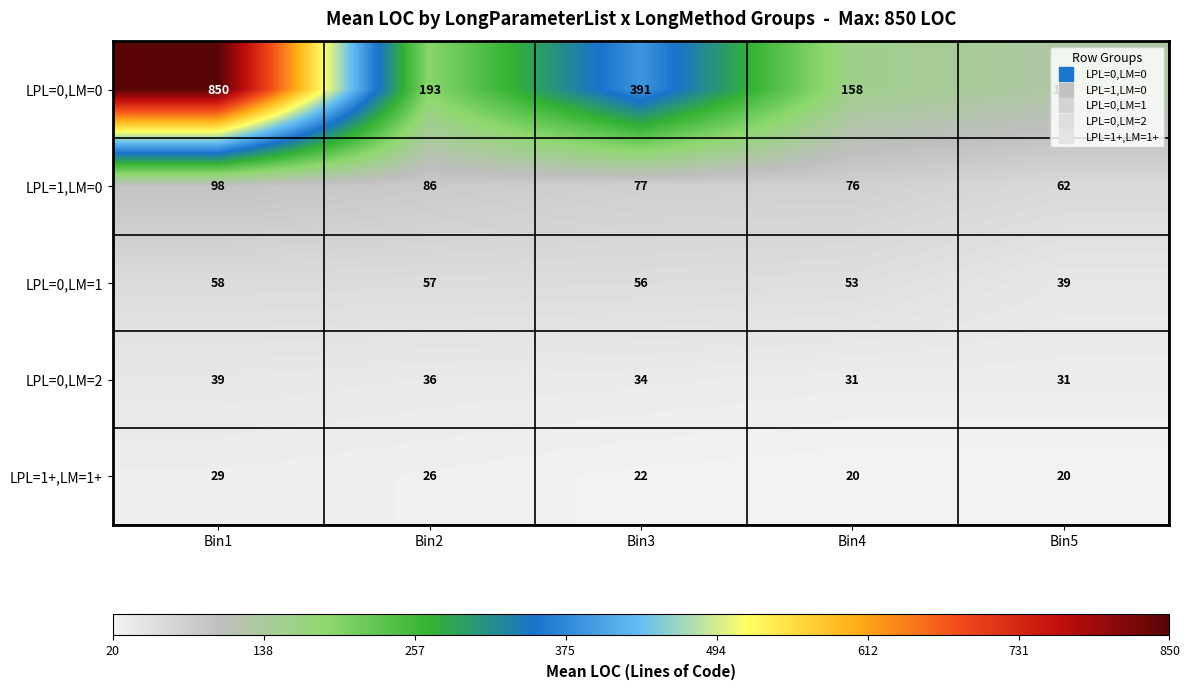

What is the spread (max minus min) of values at Bin4?

138